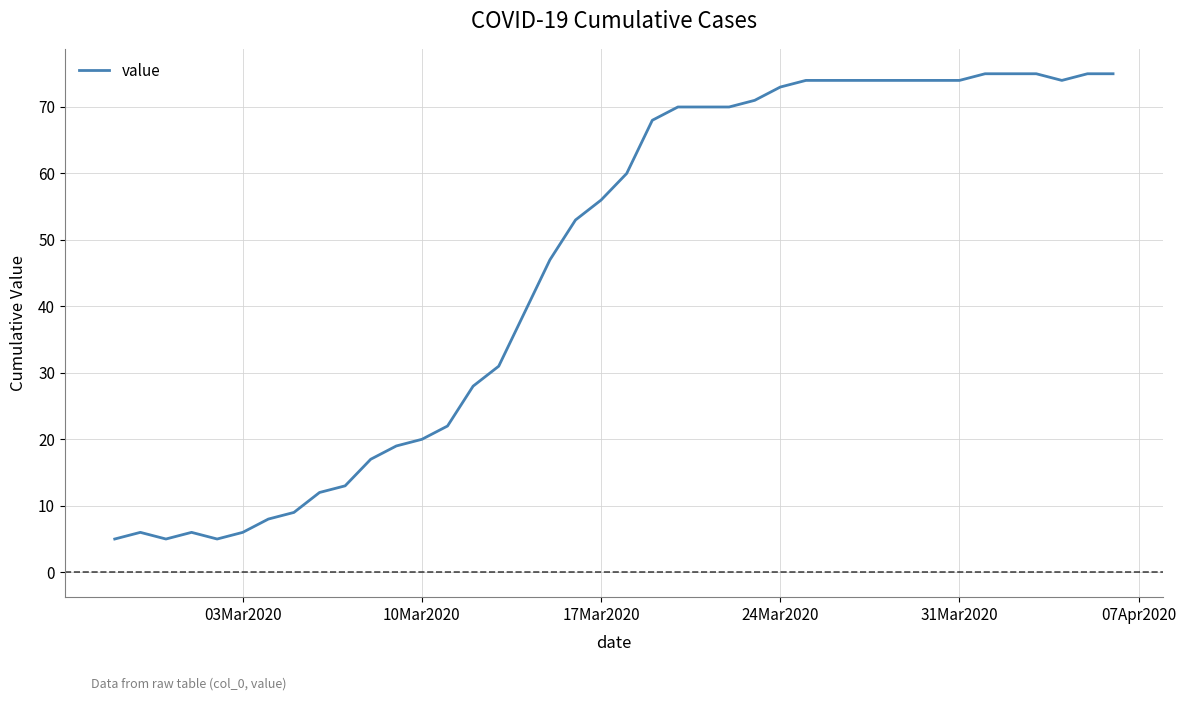

What is the average value?

46